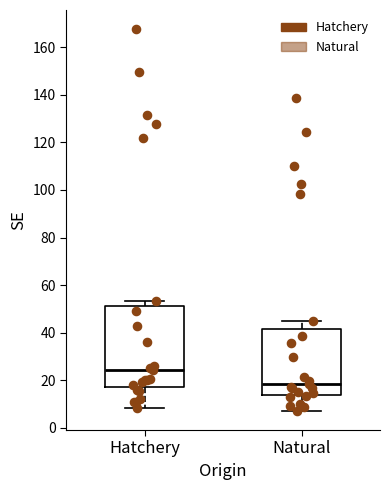

Reading left to right, read every box against the y-axis: the position of its median line, the range the box covers, and the ends of its whiskers. The values are not printed on the chart, so give them approximately, as read against the axis.

Hatchery: median 24, box 18 to 52, whiskers 8 to 54
Natural: median 18, box 14 to 42, whiskers 8 to 44